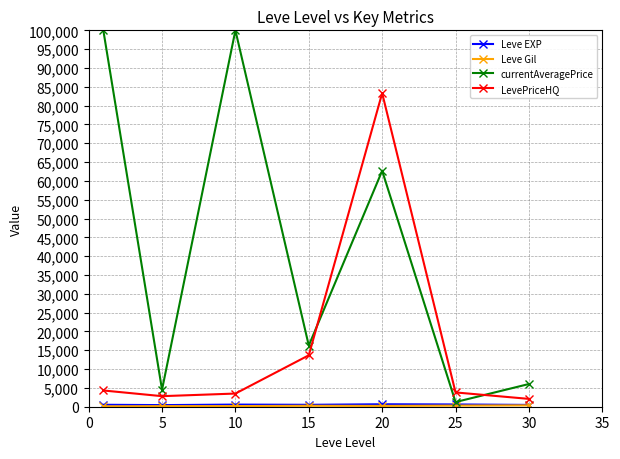

Which series ends up on top after the final intersection of LevePriceHQ and currentAveragePrice?

currentAveragePrice